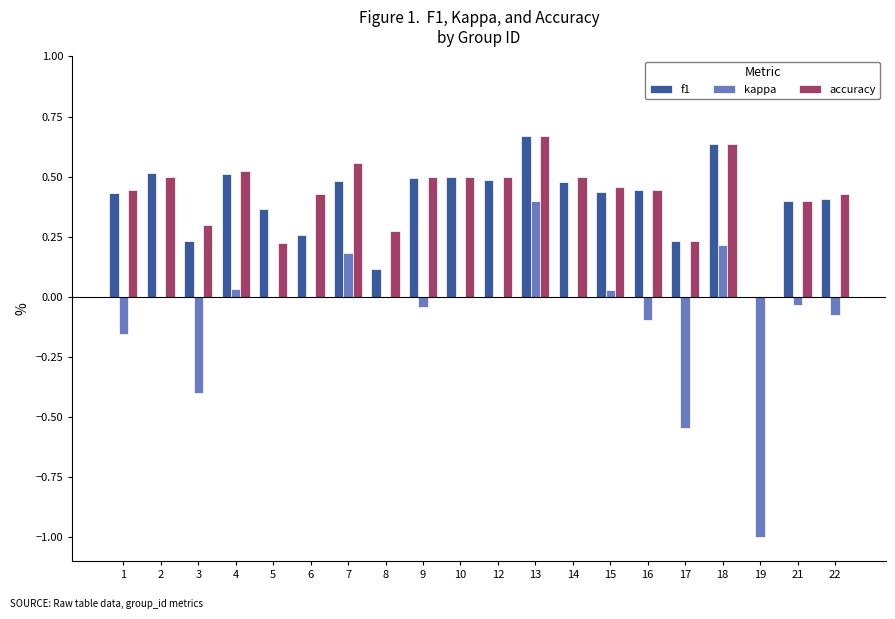

At which category does the chart reach its peak across all series?

13